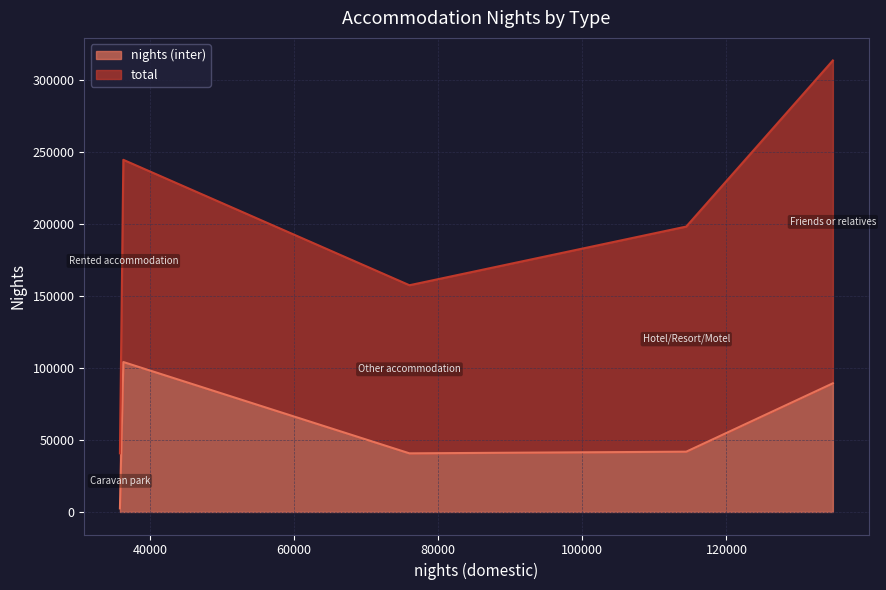

Which series has the largest total across all categories?

total